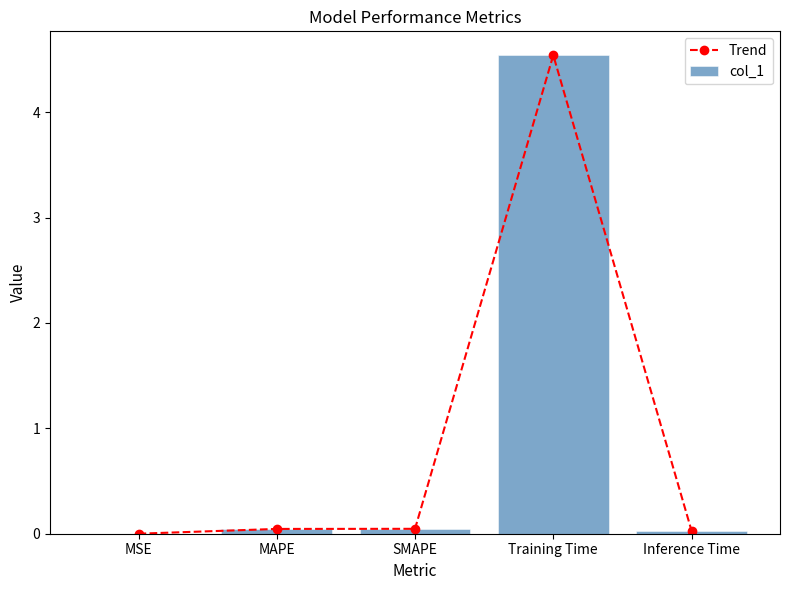

Between MAPE and Inference Time, which series saw the biggest shift?

Trend